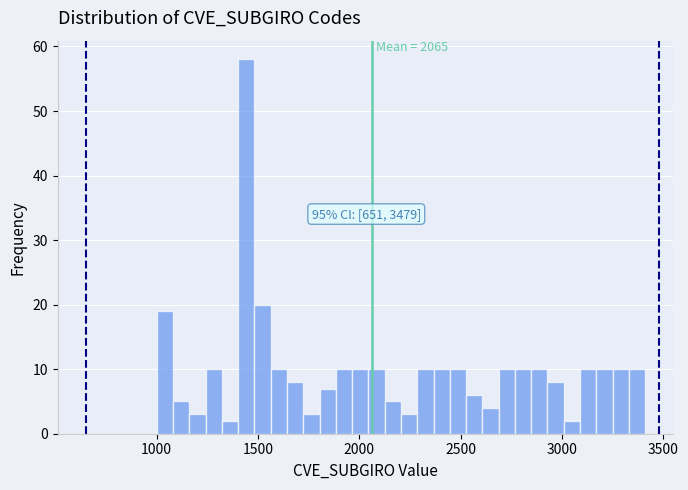

Read against the x-axis, roughly where is the centre of the tallest bar?

1450